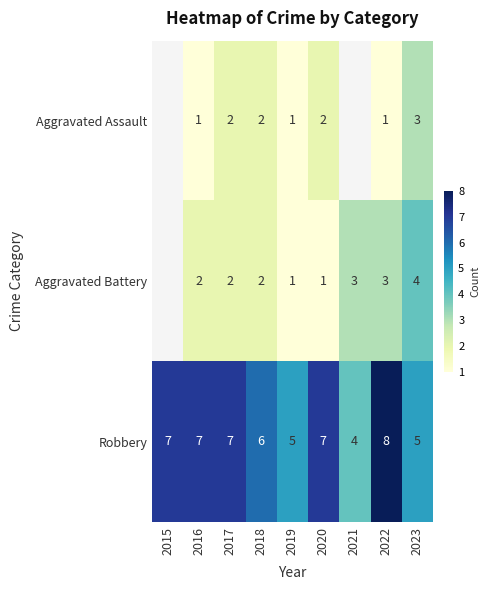

Is it true that Aggravated Assault equals 0 at 2019?

False